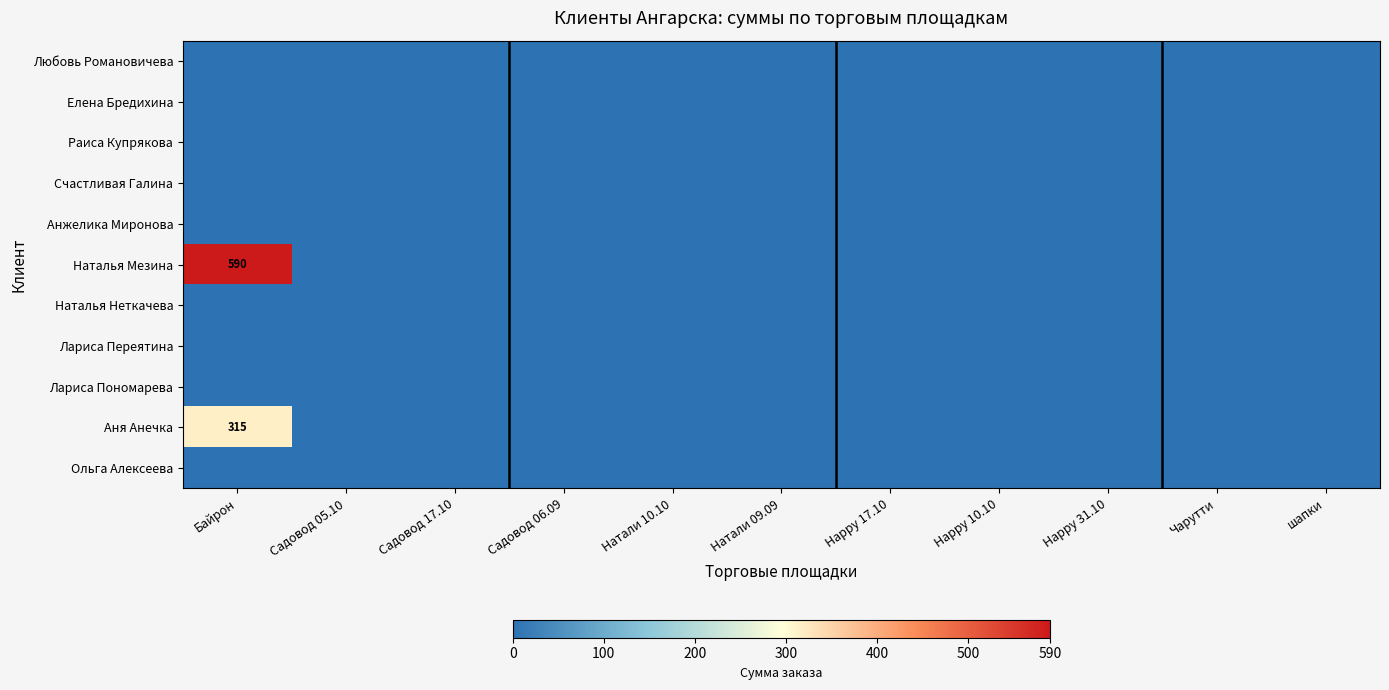

Which series has the widest spread of values?

Наталья Мезина